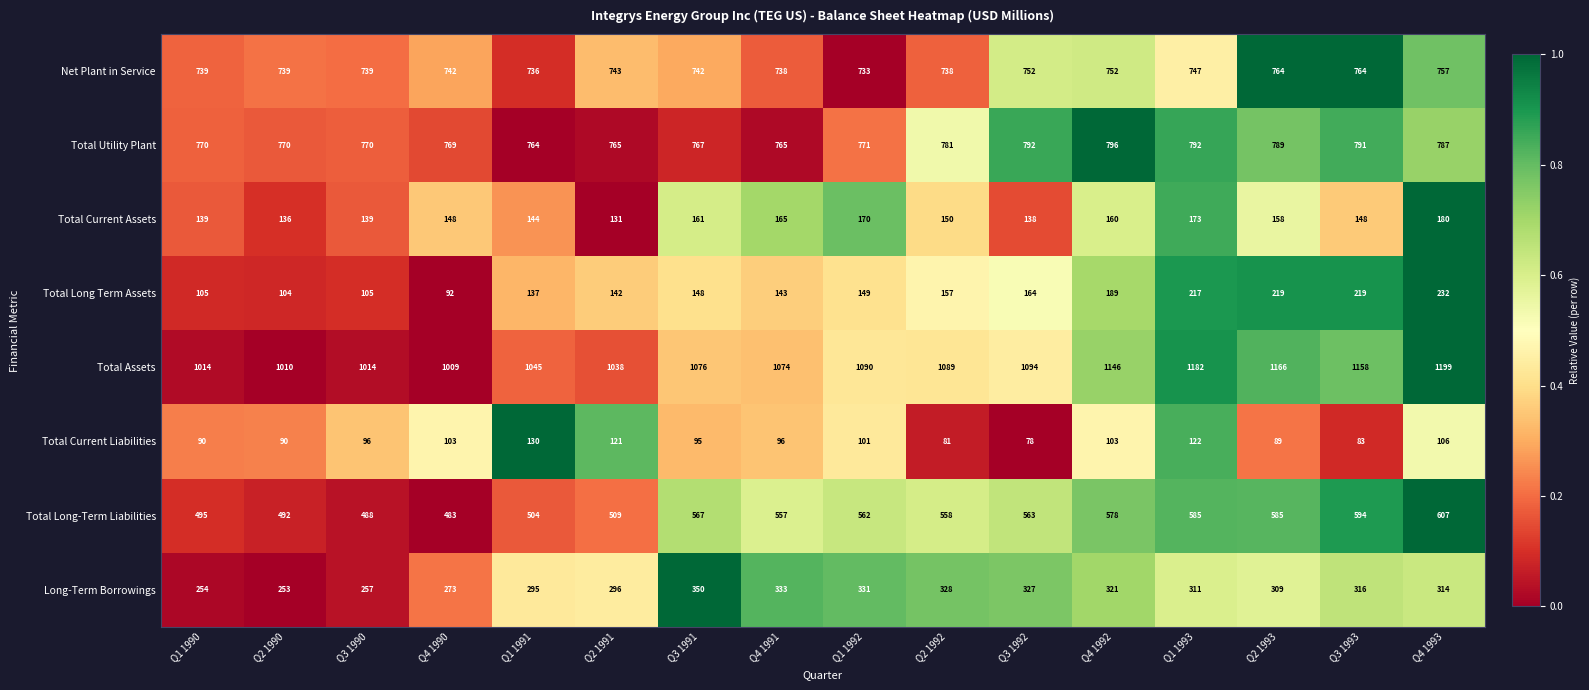

Is the value of Total Long Term Assets at Q2 1990 greater than the value of Total Utility Plant at Q2 1993?

No